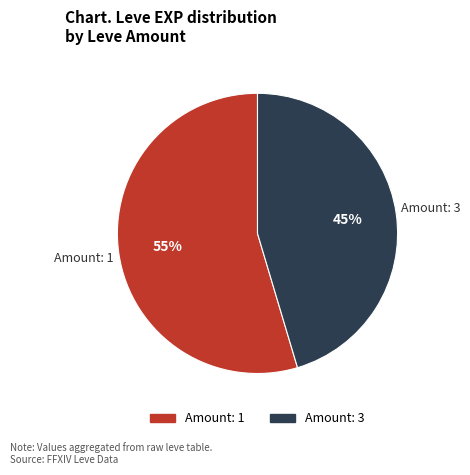

Is there any slice that represents more than half of the pie?

Yes